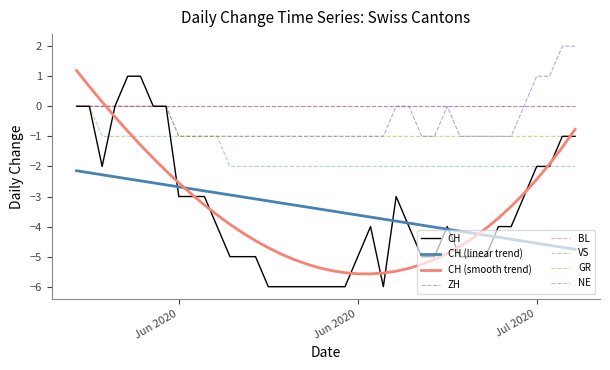

Which category has the lowest value in the GR series?

Jun 2020